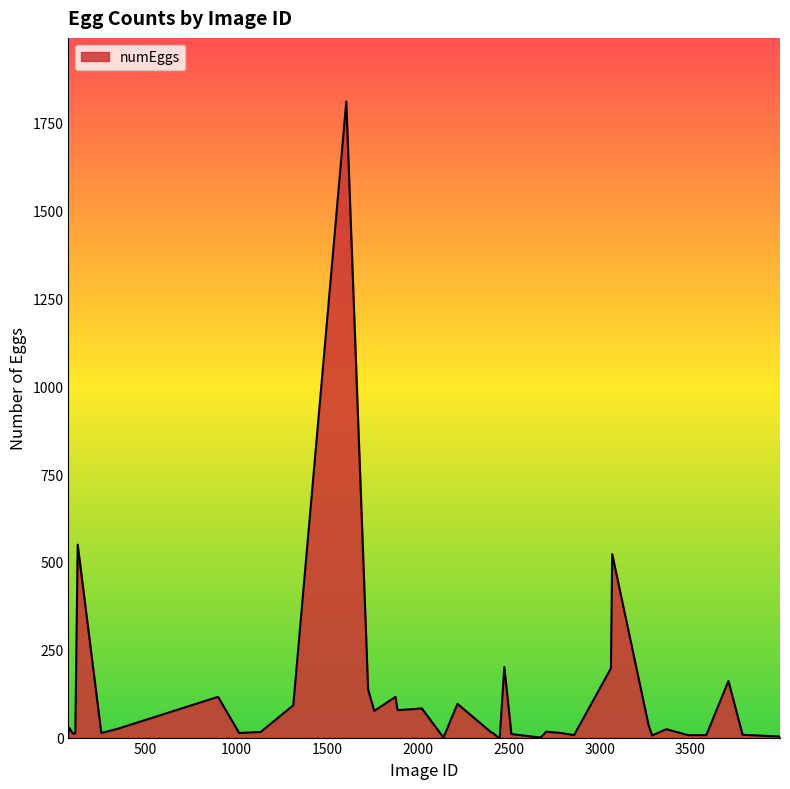

What is the greatest value displayed?

1810